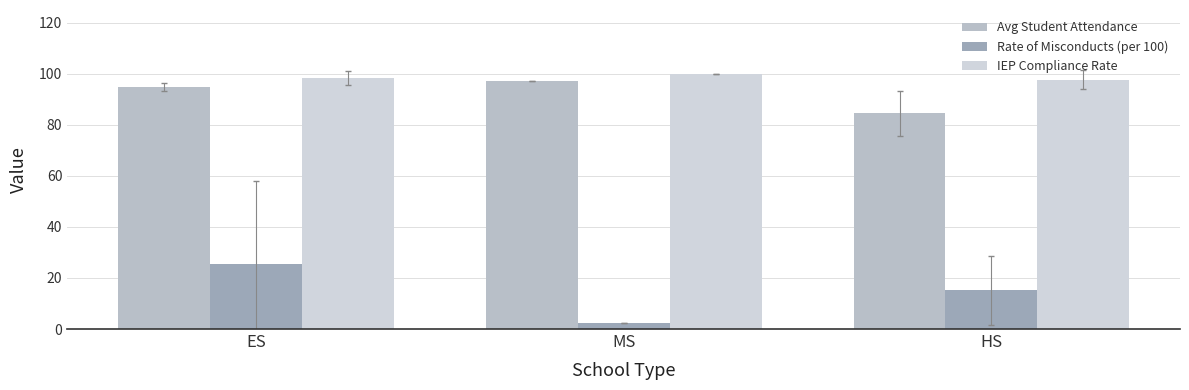

At how many categories does at least one series exceed 21?

3